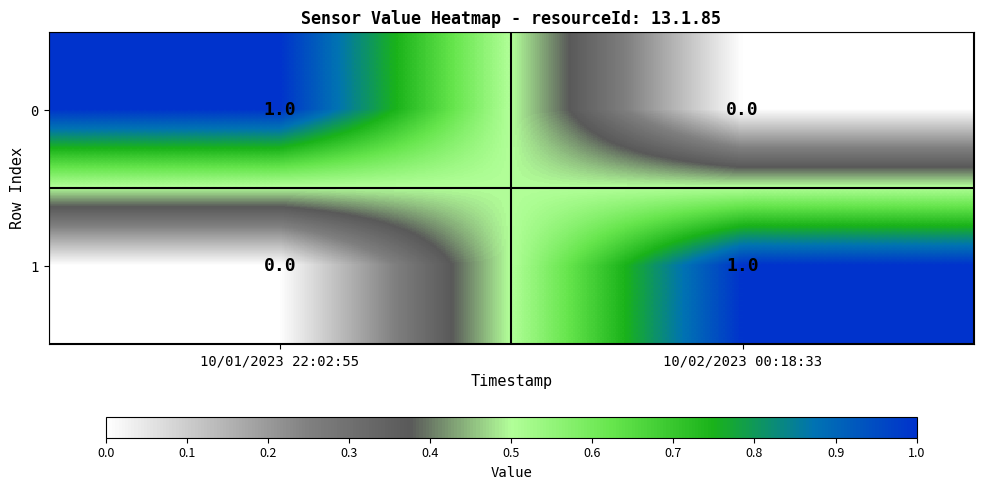

Reading left to right, extract all data points from this chart.

0: 1	0
1: 0	1